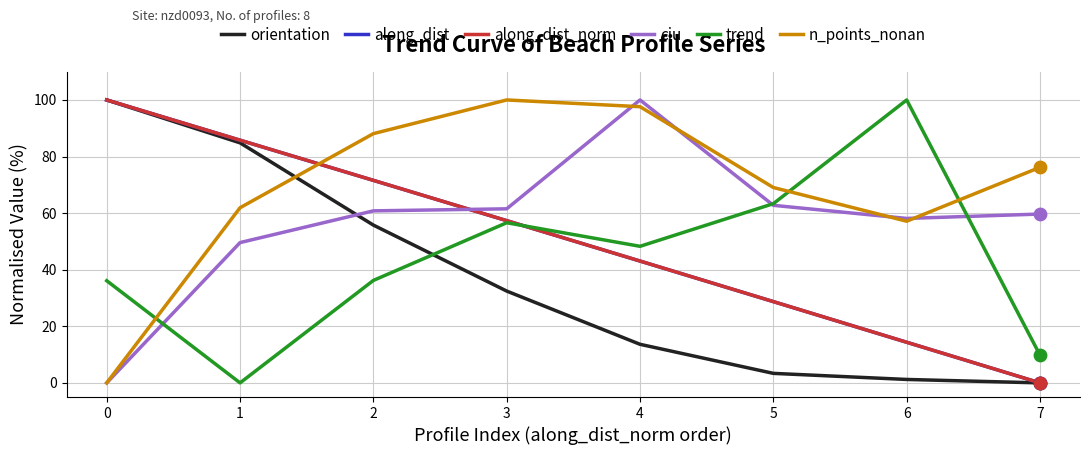

Is this an area chart (filled region under the line)?

No